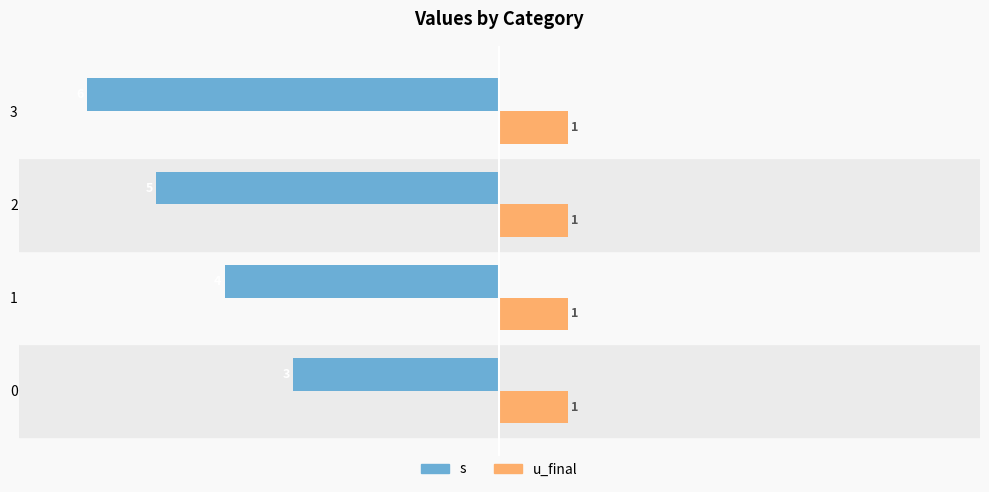

Rank the series by their maximum value, from lowest to highest.

s, u_final